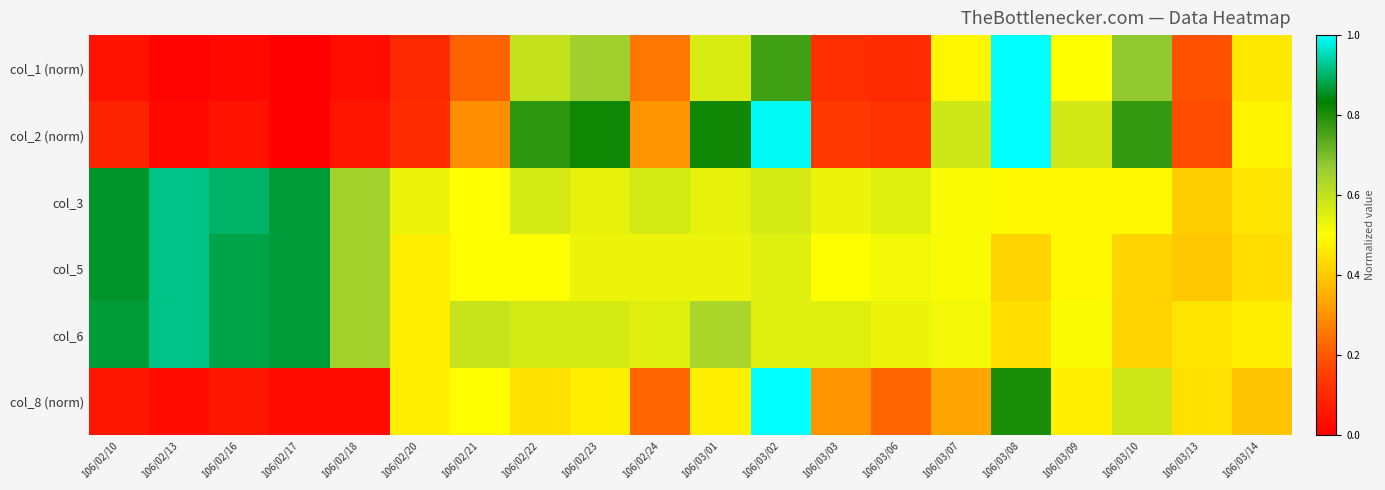

Reading left to right, transcribe all the data shown in this chart.

col_1 (norm): 106/02/10=0.0	106/02/13=0.0	106/02/16=0.0	106/02/17=0.0	106/02/18=0.0	106/02/20=0.1	106/02/21=0.2	106/02/22=0.6	106/02/23=0.7	106/02/24=0.3	106/03/01=0.6	106/03/02=0.8	106/03/03=0.1	106/03/06=0.1	106/03/07=0.5	106/03/08=1.0	106/03/09=0.5	106/03/10=0.7	106/03/13=0.2	106/03/14=0.5
col_2 (norm): 106/02/10=0.1	106/02/13=0.0	106/02/16=0.0	106/02/17=0.0	106/02/18=0.1	106/02/20=0.1	106/02/21=0.3	106/02/22=0.8	106/02/23=0.8	106/02/24=0.3	106/03/01=0.8	106/03/02=1.0	106/03/03=0.1	106/03/06=0.1	106/03/07=0.6	106/03/08=1.0	106/03/09=0.6	106/03/10=0.8	106/03/13=0.2	106/03/14=0.5
col_3: 106/02/10=0.9	106/02/13=0.9	106/02/16=0.9	106/02/17=0.9	106/02/18=0.7	106/02/20=0.5	106/02/21=0.5	106/02/22=0.6	106/02/23=0.5	106/02/24=0.6	106/03/01=0.5	106/03/02=0.6	106/03/03=0.5	106/03/06=0.6	106/03/07=0.5	106/03/08=0.5	106/03/09=0.5	106/03/10=0.5	106/03/13=0.4	106/03/14=0.5
col_5: 106/02/10=0.9	106/02/13=0.9	106/02/16=0.9	106/02/17=0.9	106/02/18=0.7	106/02/20=0.5	106/02/21=0.5	106/02/22=0.5	106/02/23=0.5	106/02/24=0.5	106/03/01=0.5	106/03/02=0.6	106/03/03=0.5	106/03/06=0.5	106/03/07=0.5	106/03/08=0.4	106/03/09=0.5	106/03/10=0.4	106/03/13=0.4	106/03/14=0.4
col_6: 106/02/10=0.9	106/02/13=0.9	106/02/16=0.9	106/02/17=0.9	106/02/18=0.7	106/02/20=0.5	106/02/21=0.6	106/02/22=0.6	106/02/23=0.6	106/02/24=0.6	106/03/01=0.6	106/03/02=0.6	106/03/03=0.6	106/03/06=0.5	106/03/07=0.5	106/03/08=0.4	106/03/09=0.5	106/03/10=0.4	106/03/13=0.5	106/03/14=0.5
col_8 (norm): 106/02/10=0.1	106/02/13=0.0	106/02/16=0.1	106/02/17=0.0	106/02/18=0.0	106/02/20=0.5	106/02/21=0.5	106/02/22=0.4	106/02/23=0.5	106/02/24=0.2	106/03/01=0.5	106/03/02=1.0	106/03/03=0.3	106/03/06=0.2	106/03/07=0.3	106/03/08=0.8	106/03/09=0.5	106/03/10=0.6	106/03/13=0.4	106/03/14=0.4